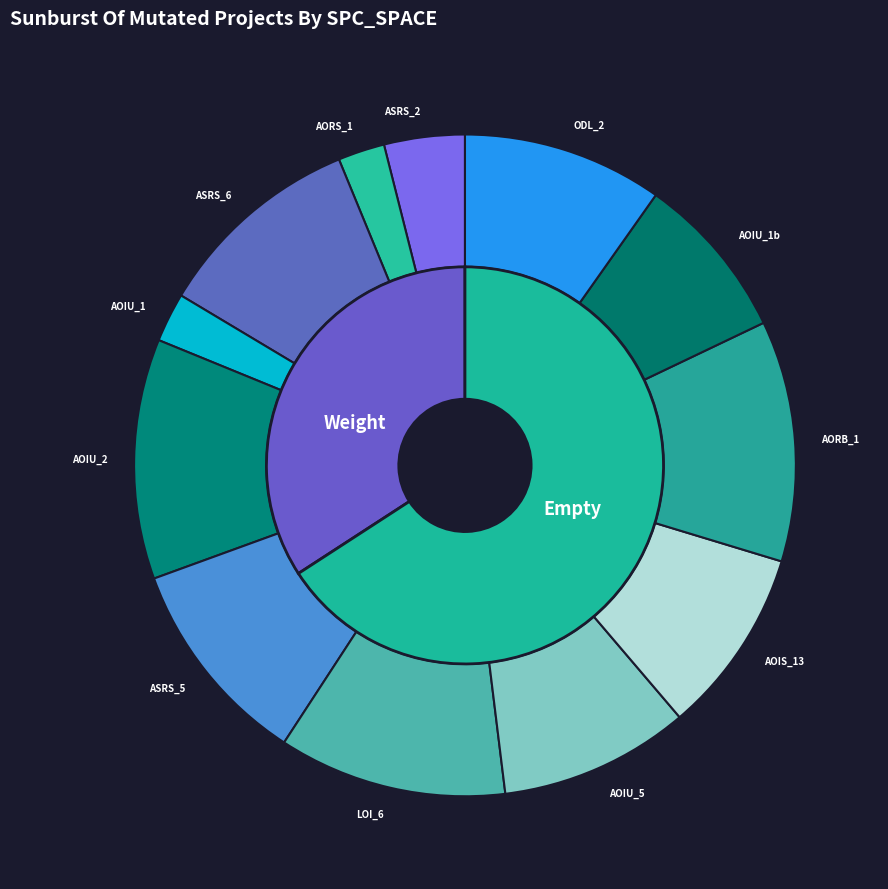

Which category has the smallest portion of the pie?

Empty.ElevatorSystem.Environment.AORS_1